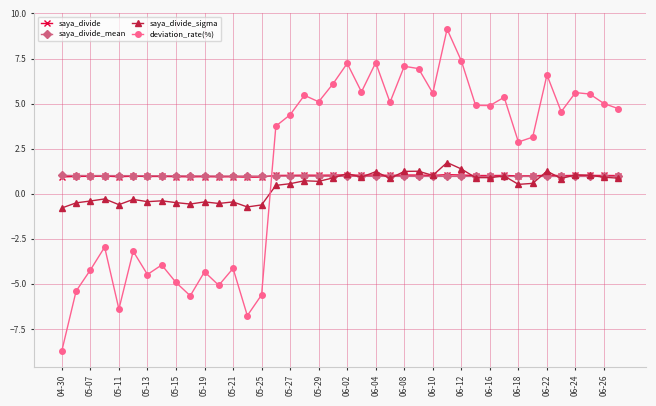

What is the minimum value shown in the chart?

-8.7